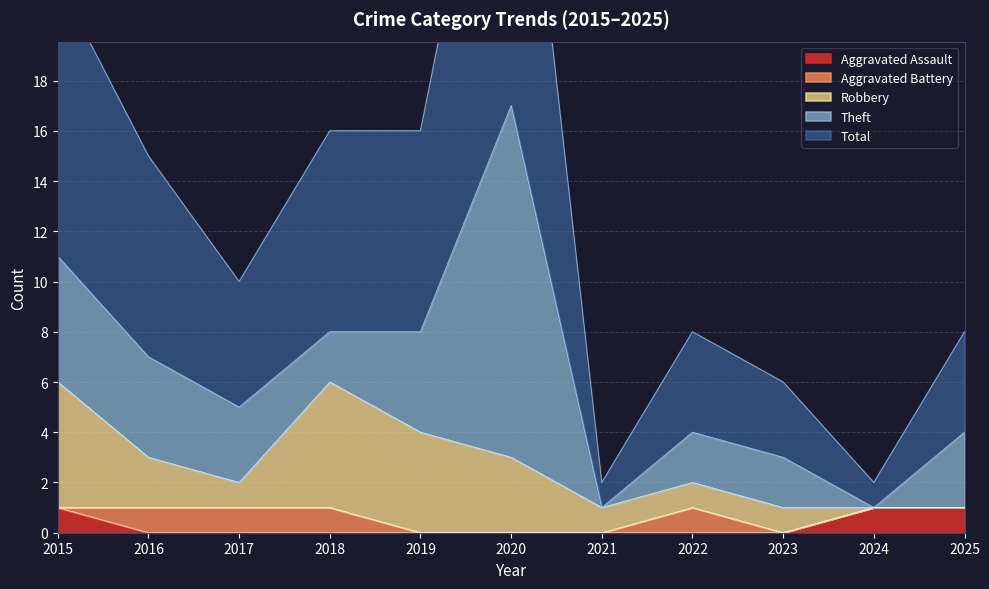

Rank the categories by Aggravated Battery value from highest to lowest.

2016, 2017, 2018, 2022, 2015, 2019, 2020, 2021, 2023, 2024, 2025